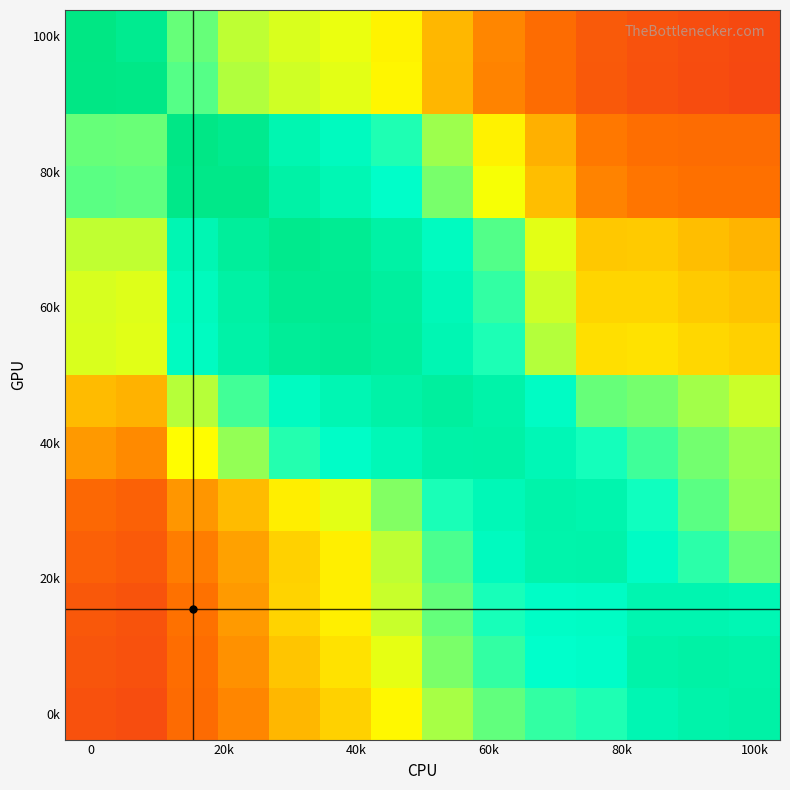

At which category is the sum across all series the highest?

6